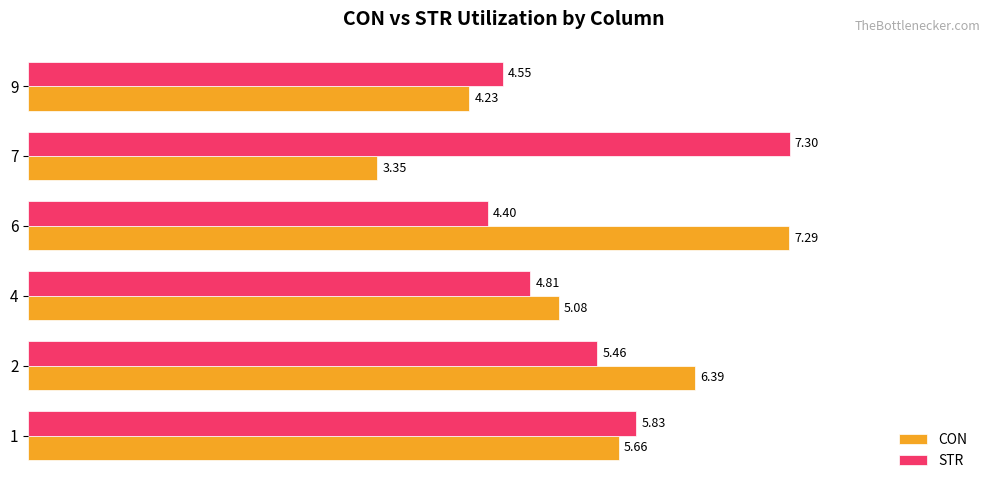

Which series has the largest total across all categories?

STR